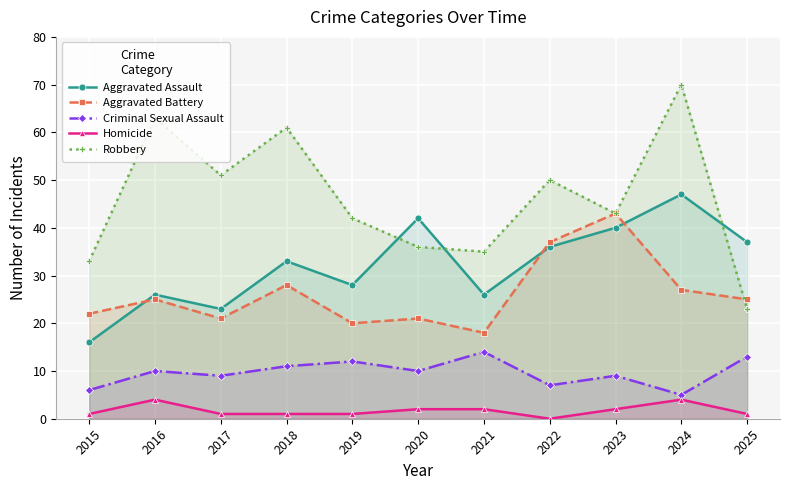

At which category does Aggravated Assault reach its first local valley?

2017